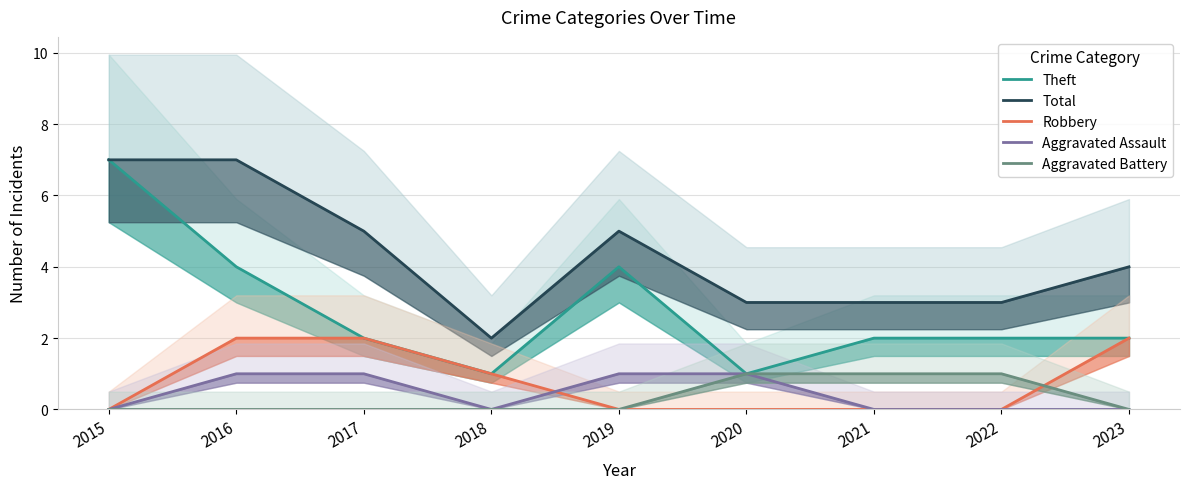

What is the total value across all series at 2019?

10